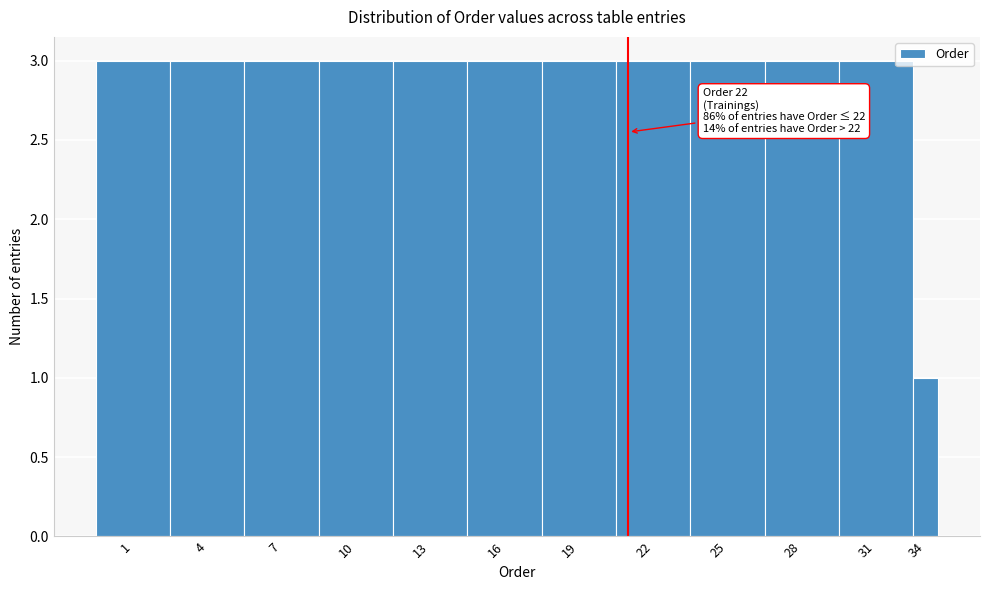

Reading left to right, list all the values displayed in this chart.

1=3	4=3	7=3	10=3	13=3	16=3	19=3	22=3	25=3	28=3	31=3	34=1